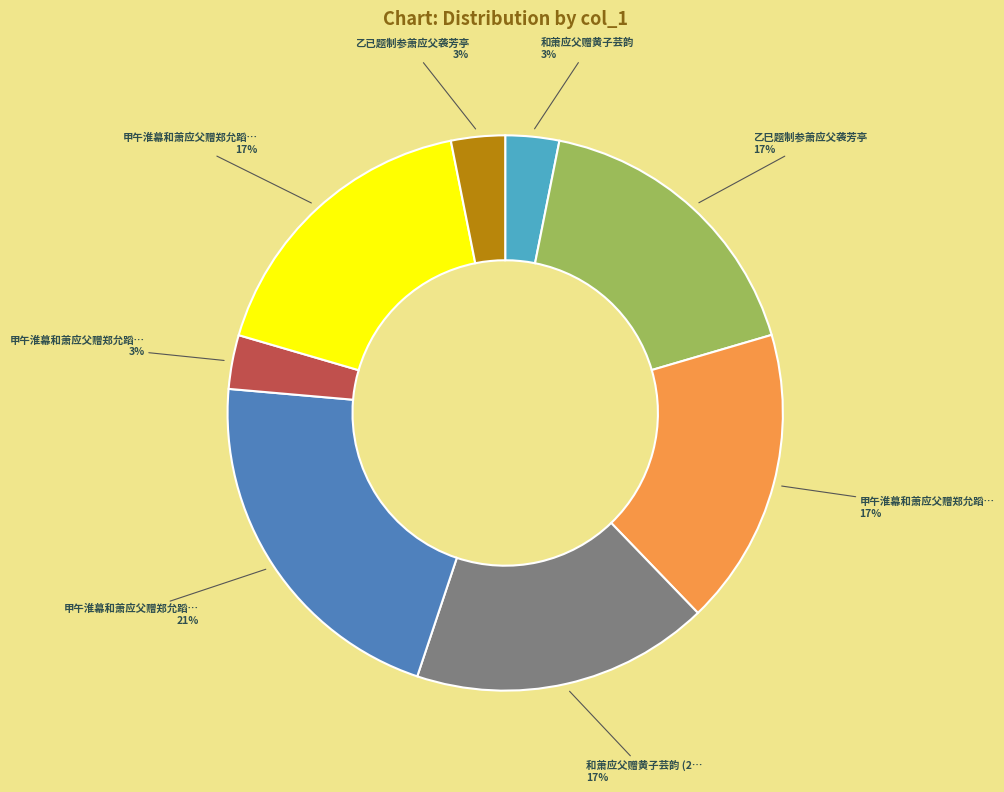

To the nearest percent, what is the difference between the largest and smallest slice percentages?

18%